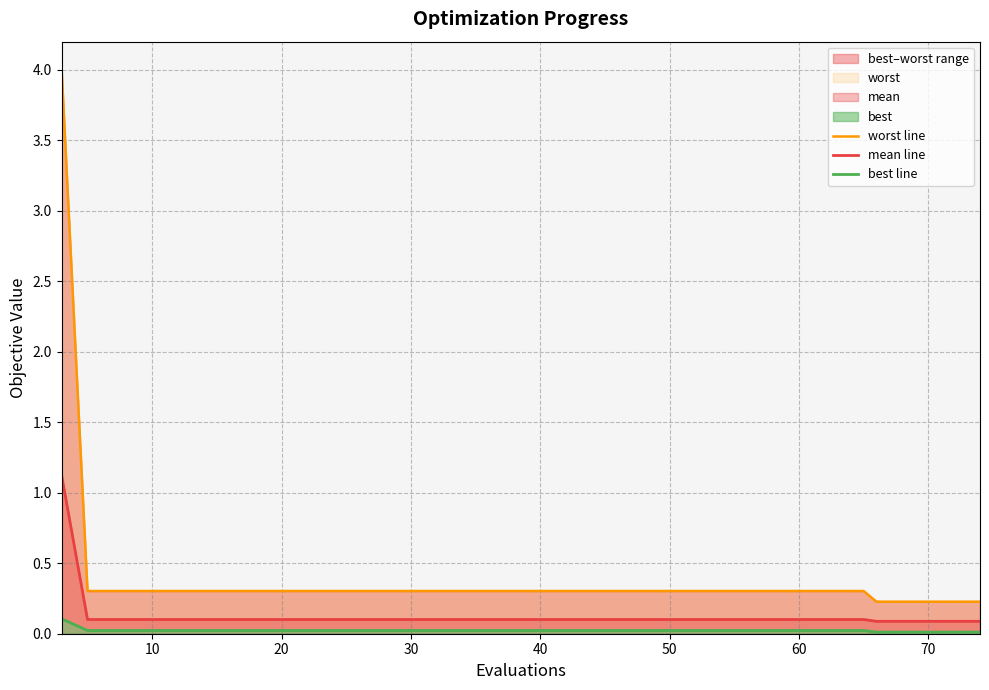

True or false: mean line has more than 0 points higher than both neighbors.

False